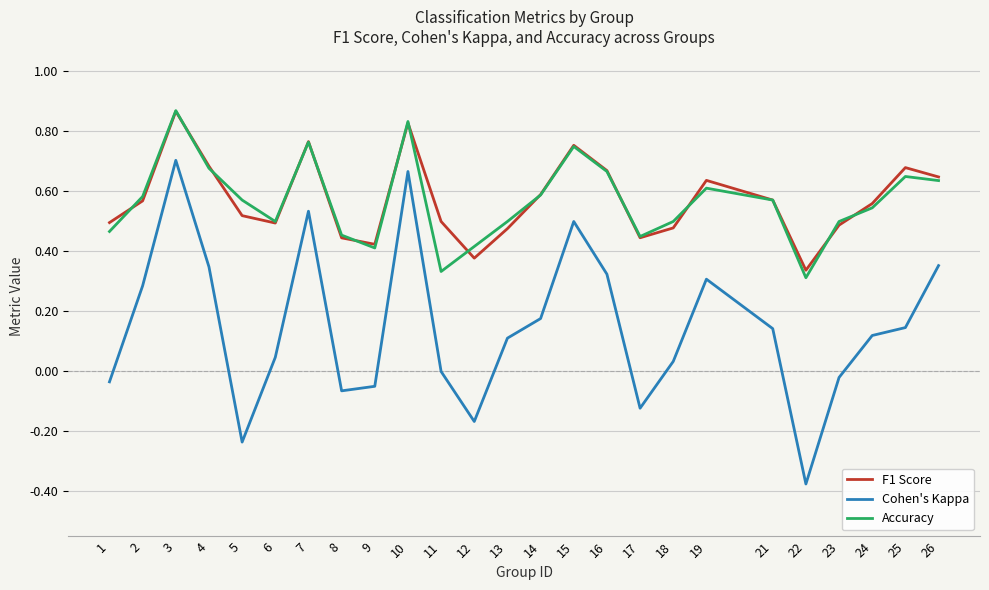

Which category has the highest value in the F1 Score series?

3